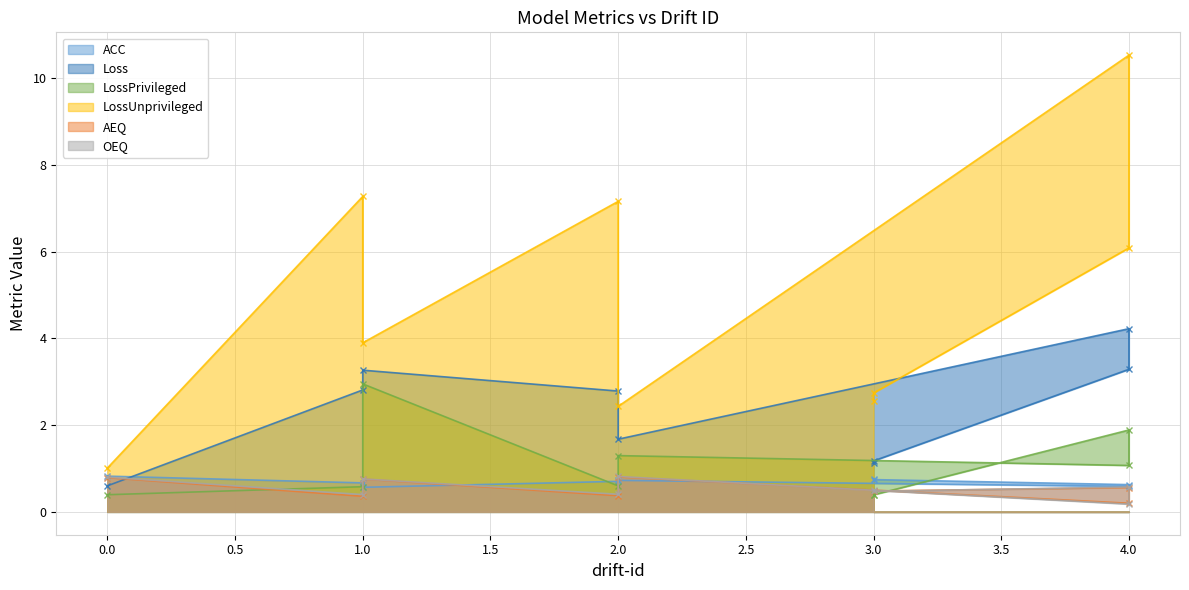

What is the difference between the LossUnprivileged values at 1 and 4?

3.3